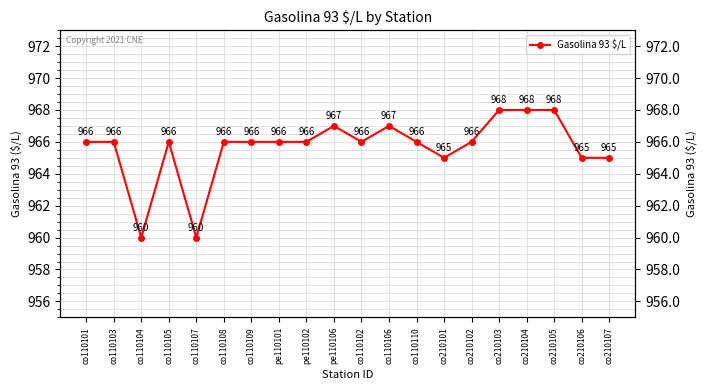

Is this an area chart (filled region under the line)?

No